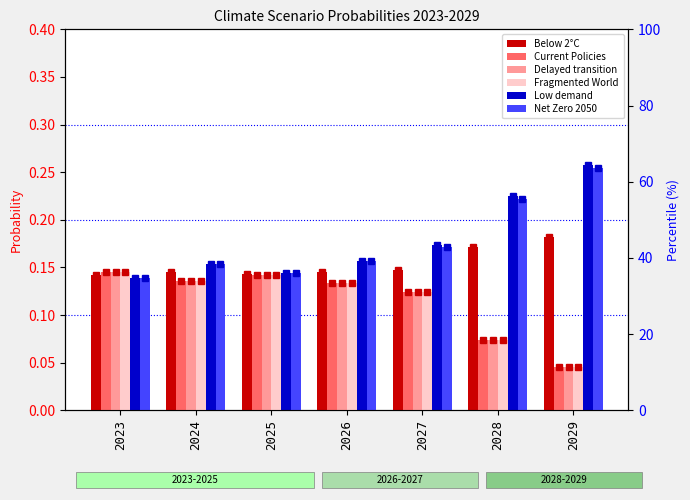

What is the value of the Low demand bar at the 1st from the left?

0.1